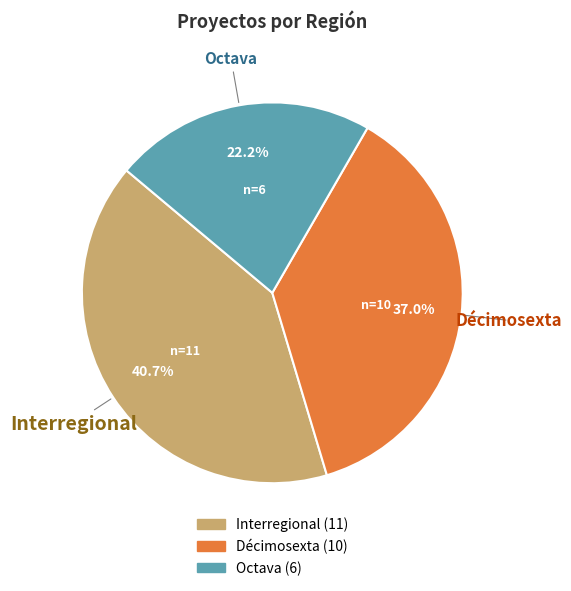

To the nearest percent, what portion does Octava represent?

22%